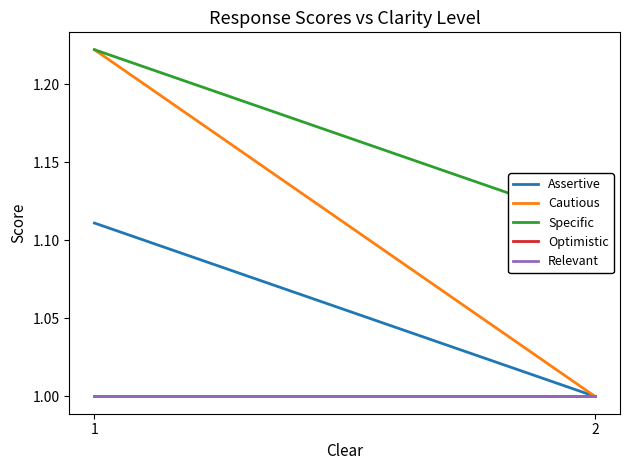

What is the average value of the Specific series?

1.2